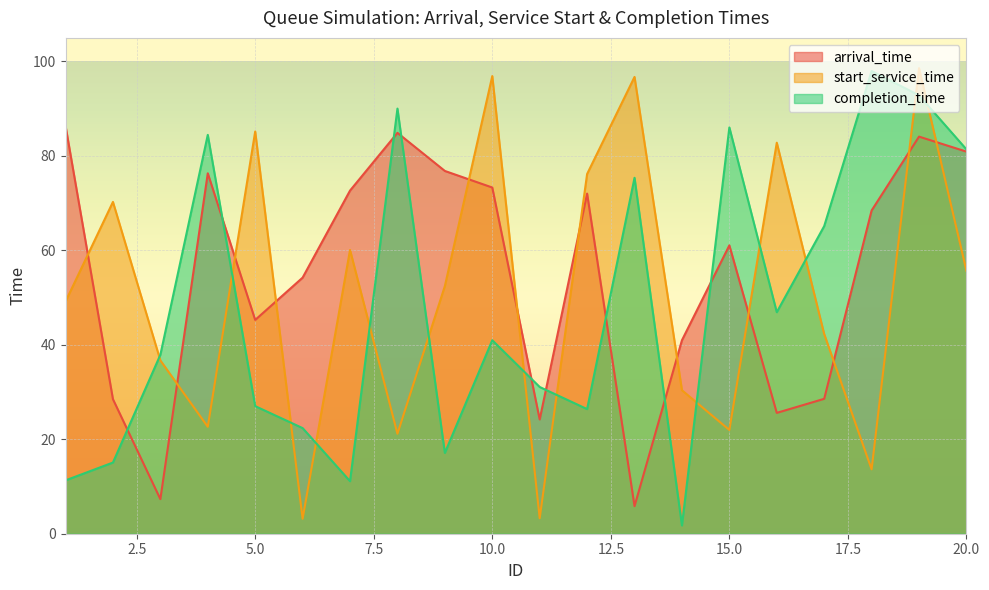

Is the value of completion_time at 16 greater than the value of start_service_time at 1?

No